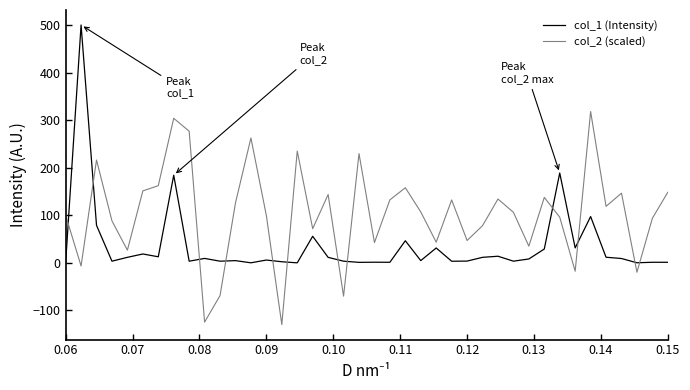

Which series has the largest total across all categories?

col_2 (scaled)